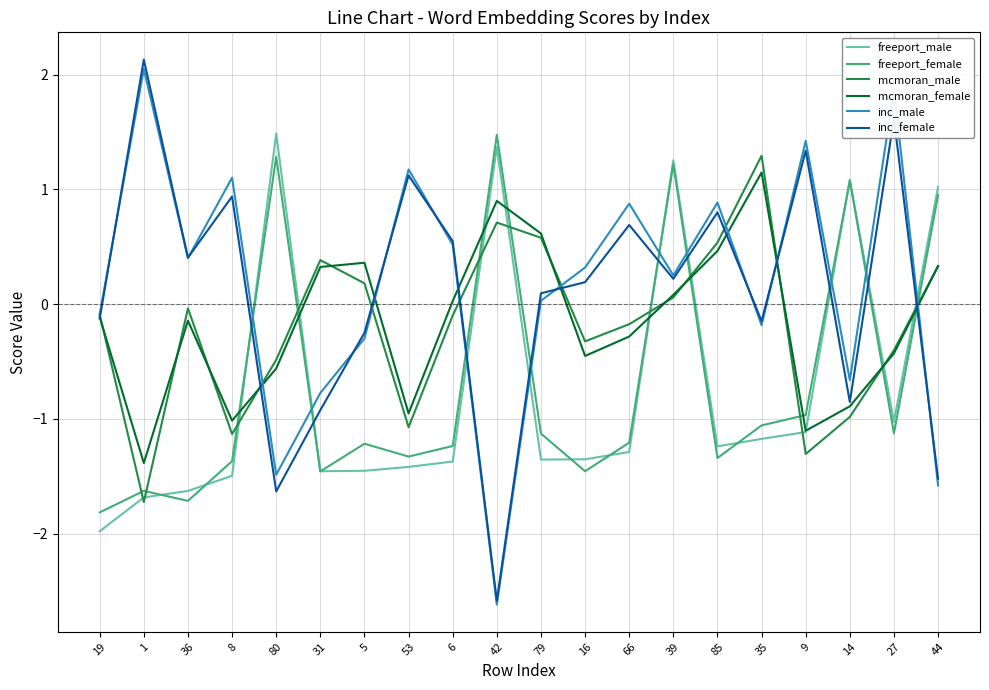

How many lines are shown in the chart?

6